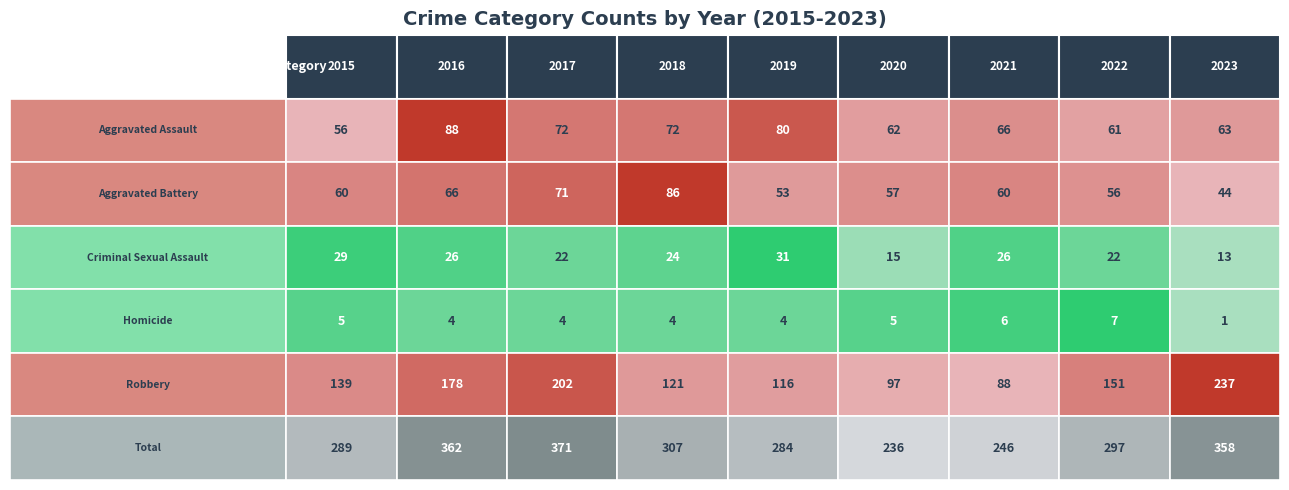

The Robbery series shows 65 at 2018. True or false?

False